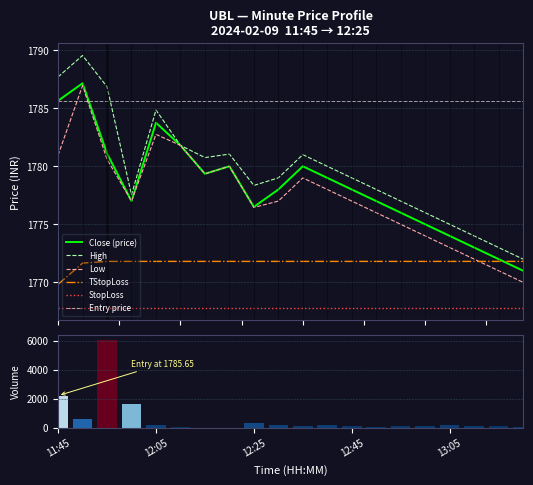

What position from the right is 11:55?

18